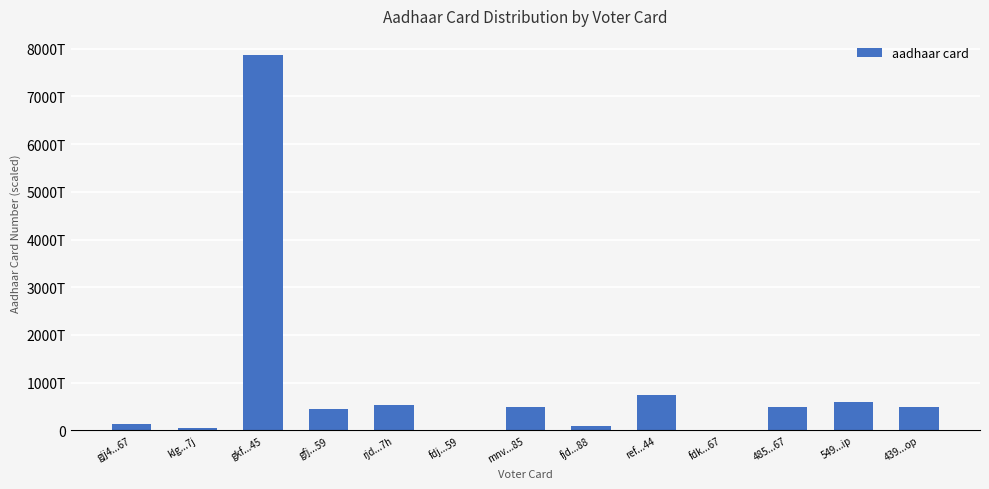

What is the difference between the second highest and minimum values?

747494914352056